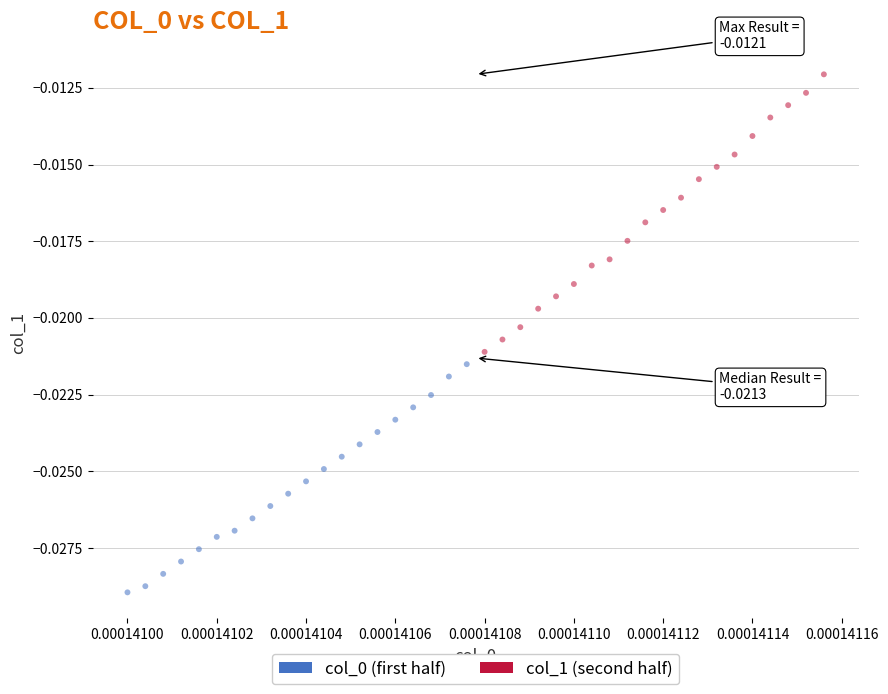

Which series has the widest spread of Y values?

col_1 (second half)